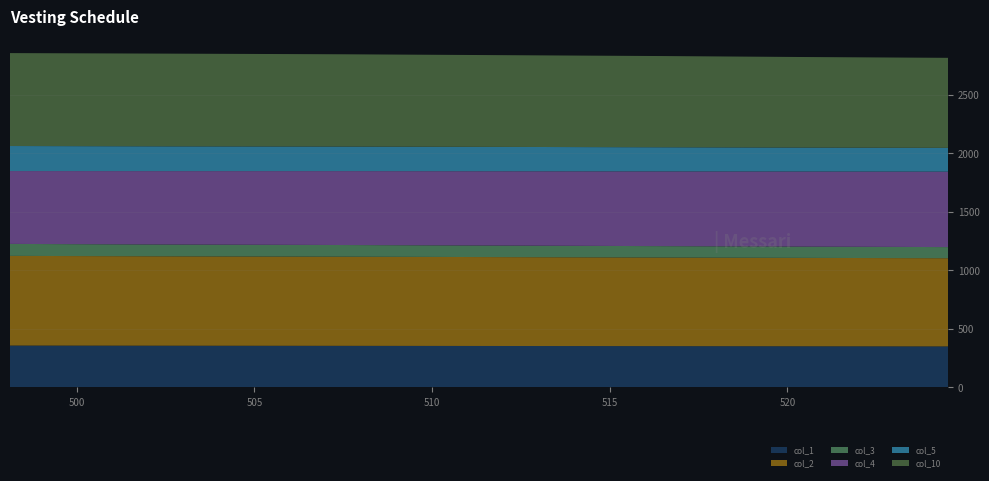

Reading left to right, extract all data points from this chart.

col_1: 357.7	356.4	355.2	352.6	351.5	350.3
col_2: 766.1	763.7	761.7	757.2	755.3	753.6
col_3: 102.3	100.8	99.8	97.3	96.2	95.1
col_4: 622.6	627.2	631.6	638.5	641.8	644.6
col_5: 213.9	211.6	209.6	206.2	204.6	203.1
col_10: 793.8	792.1	788.4	779.3	773.8	769.2